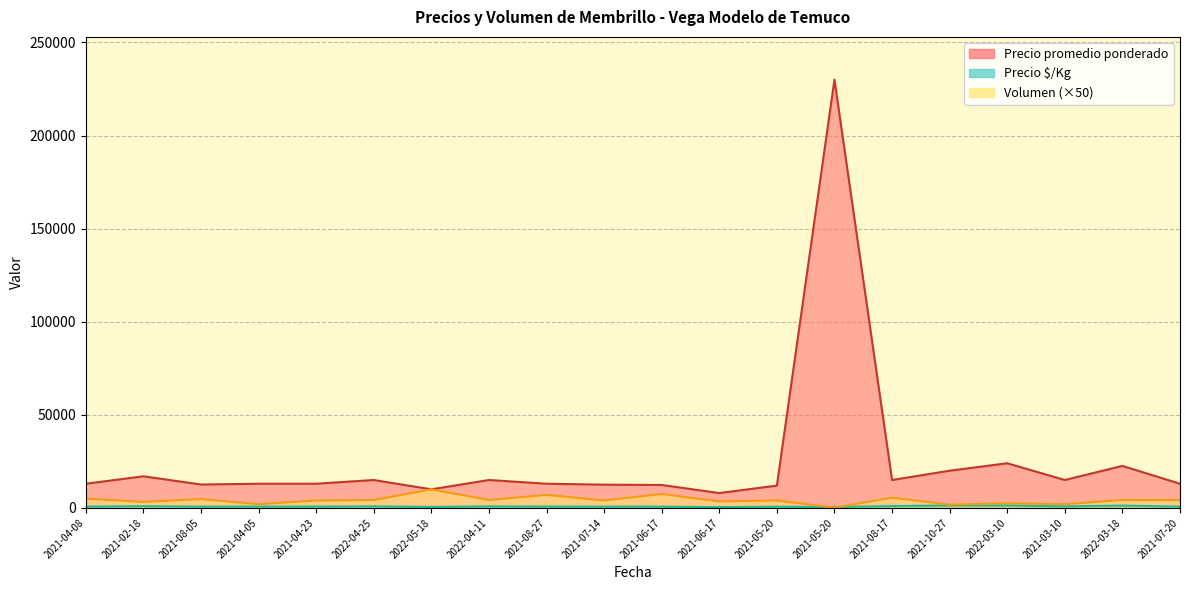

At which label is Volumen closest to 5075?

2021-04-08